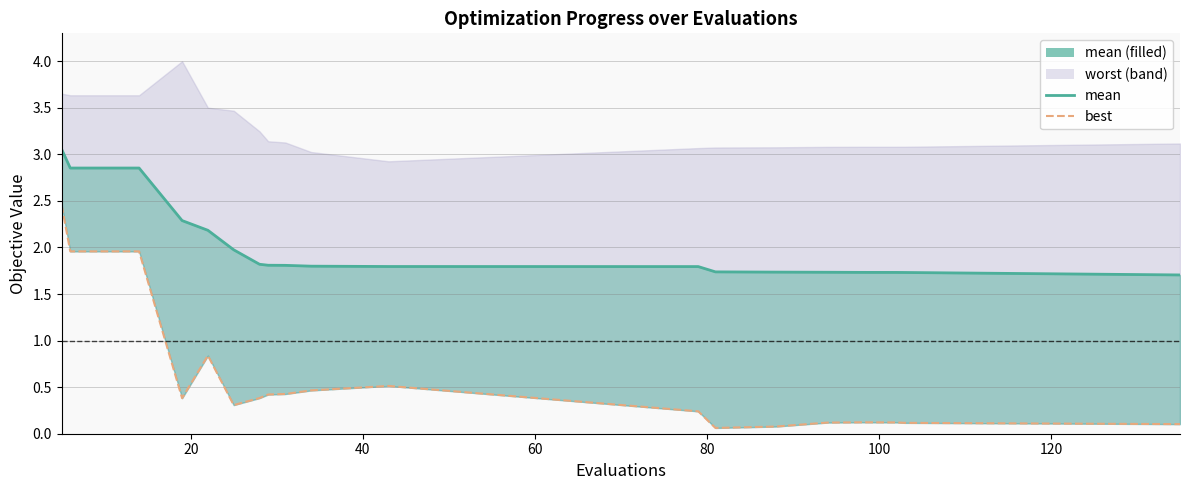

What position from the right is 120?

14